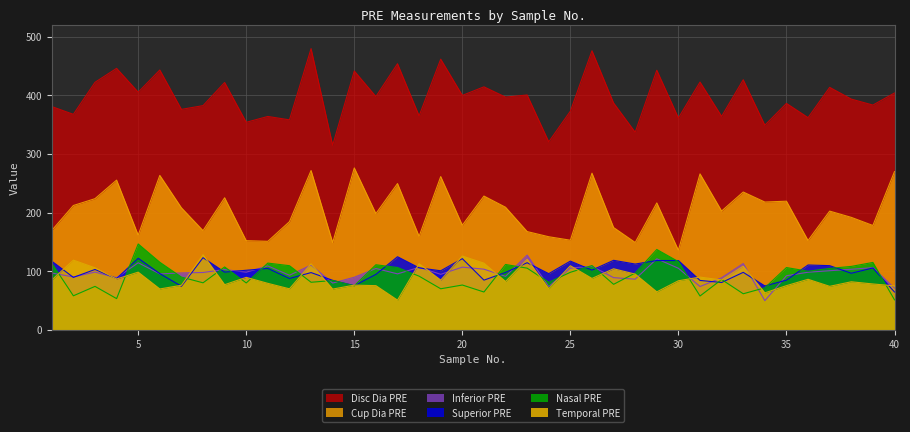

What is the sum of the Inferior PRE values at 8 and 3?

196.0